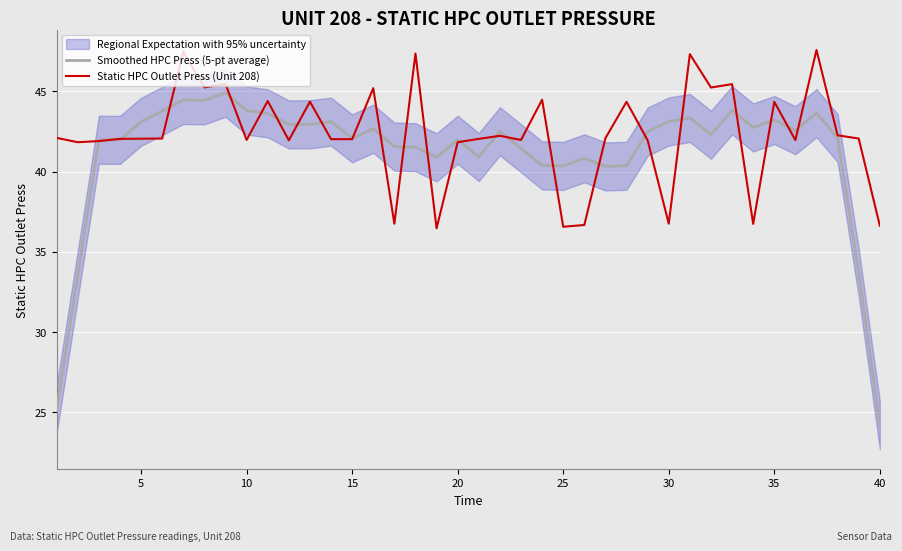

What is the highest value of the Smoothed HPC Press (5-pt average) series?

44.9